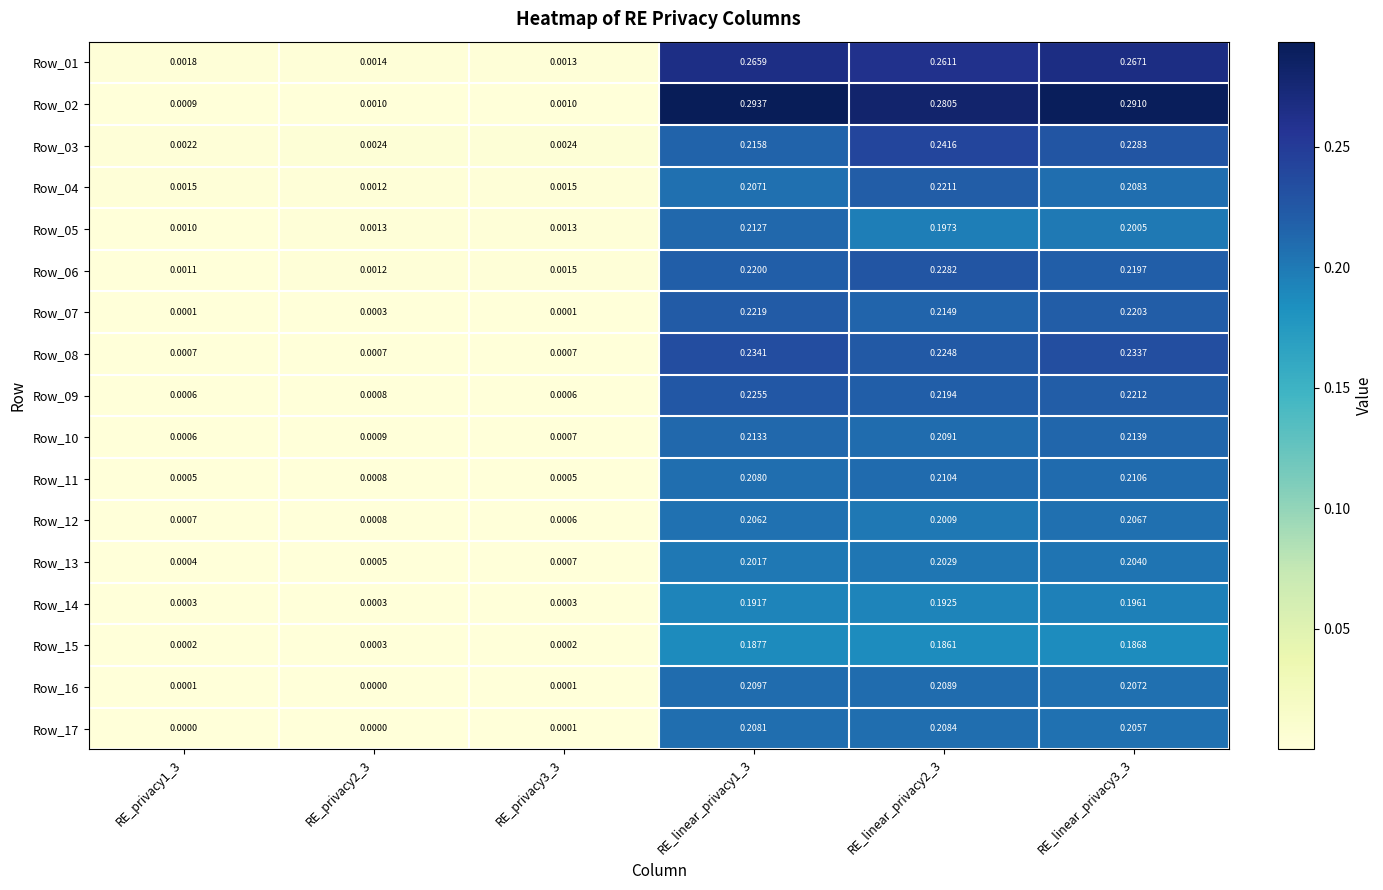

List the series in order of their peak value, highest first.

Row_02, Row_01, Row_03, Row_08, Row_06, Row_09, Row_07, Row_04, Row_10, Row_05, Row_11, Row_16, Row_17, Row_12, Row_13, Row_14, Row_15